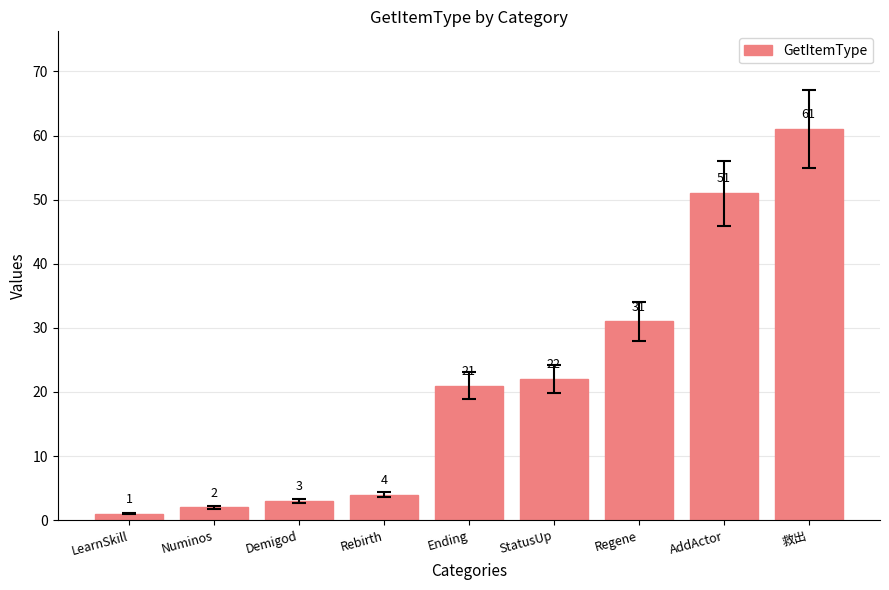

Reading right to left, extract all data points from this chart.

61	51	31	22	21	4	3	2	1